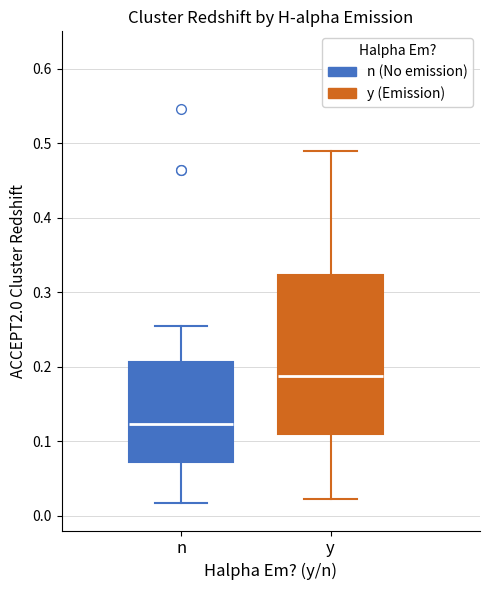

Which box's median line is the lowest?

n